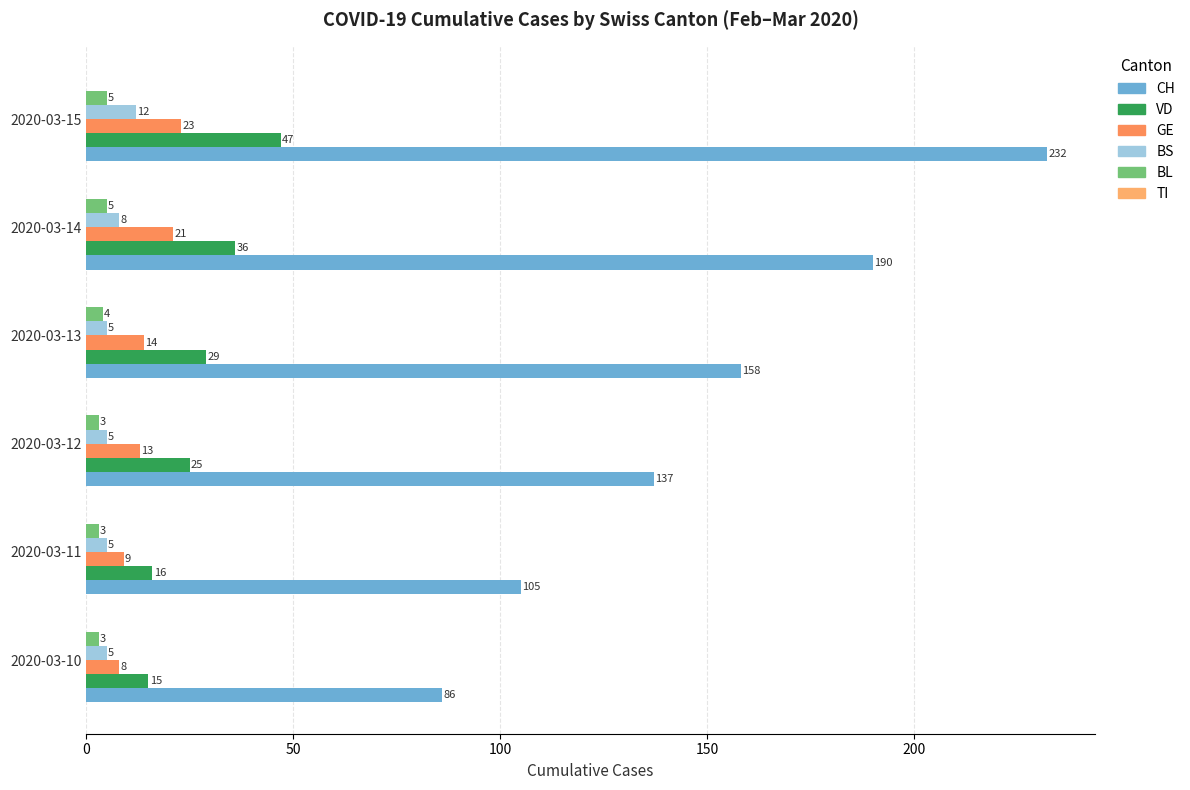

Reading left to right, what are all the values shown in this chart?

CH: 86.0	105.0	137.0	158.0	190.0	232.0
VD: 15.0	16.0	25.0	29.0	36.0	47.0
GE: 8.0	9.0	13.0	14.0	21.0	23.0
BS: 5.0	5.0	5.0	5.0	8.0	12.0
BL: 3.0	3.0	3.0	4.0	5.0	5.0
TI: 0.1	0.1	0.1	0.1	0.1	0.1